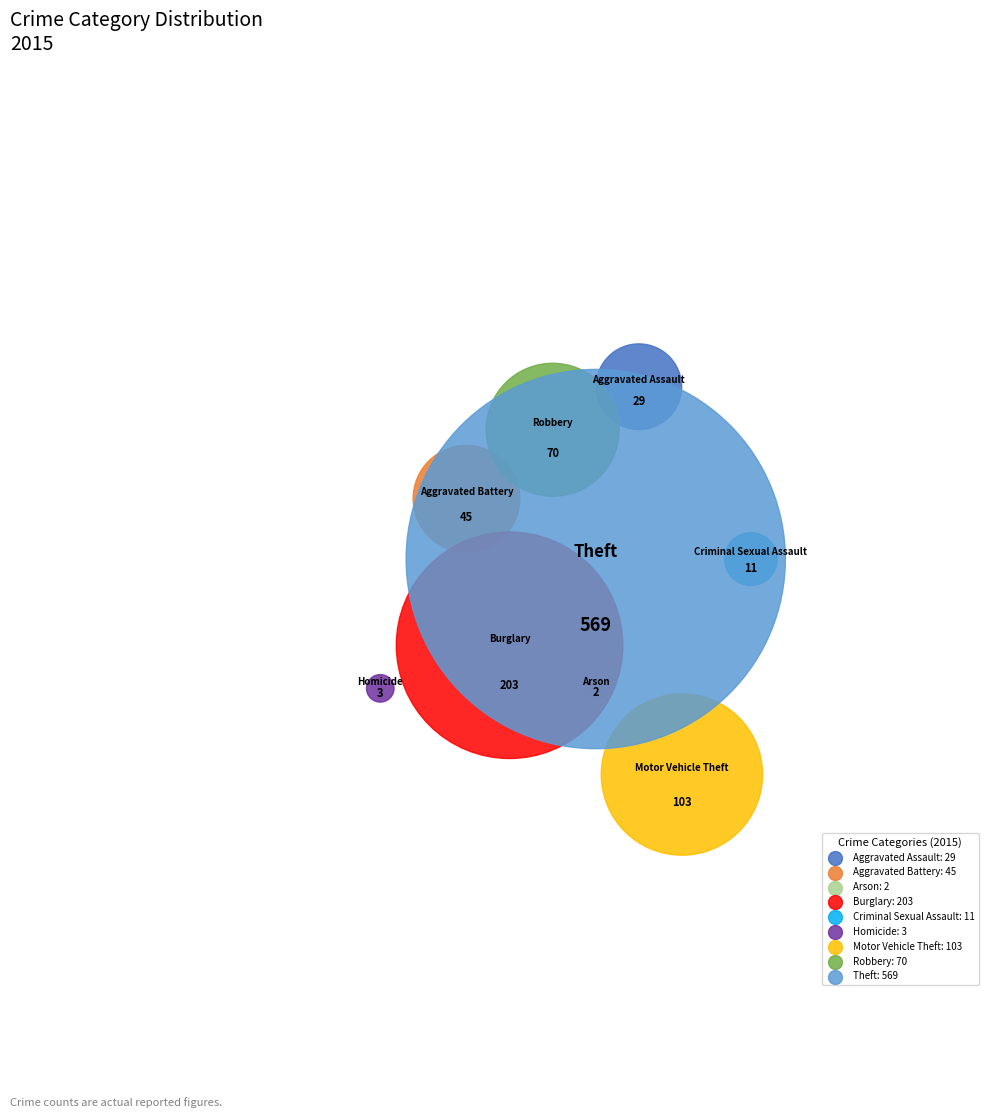

Which slice is the smallest?

Arson